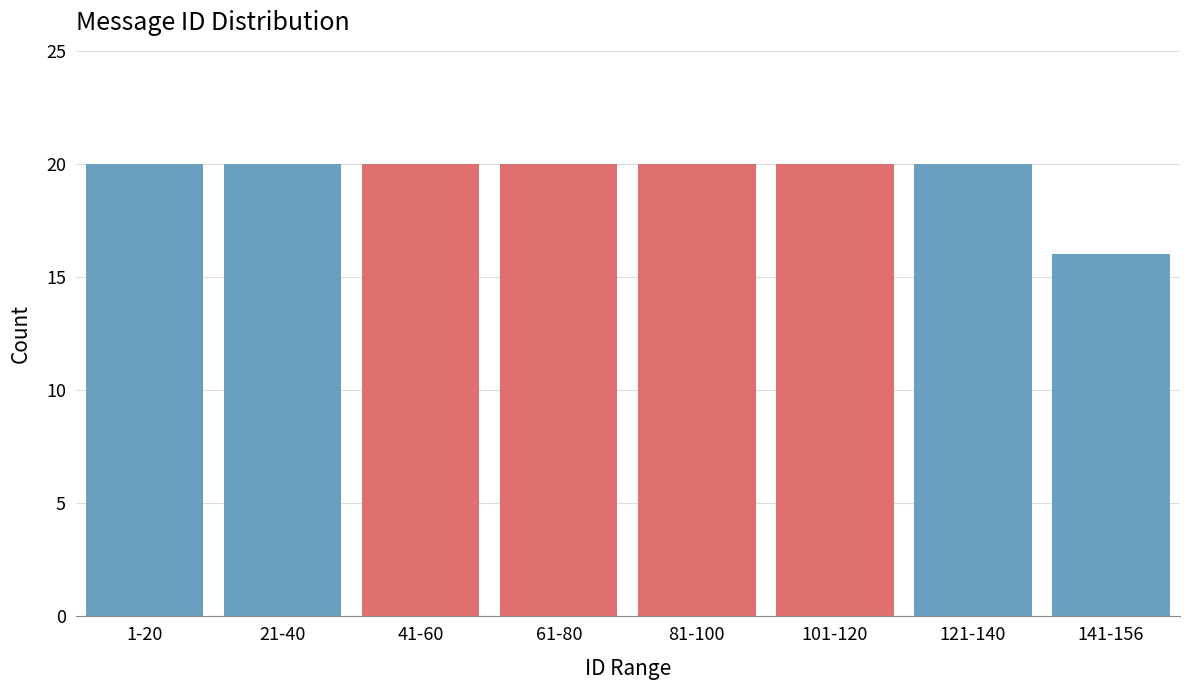

Reading left to right, transcribe all the data shown in this chart.

1-20=20	21-40=20	41-60=20	61-80=20	81-100=20	101-120=20	121-140=20	141-156=16